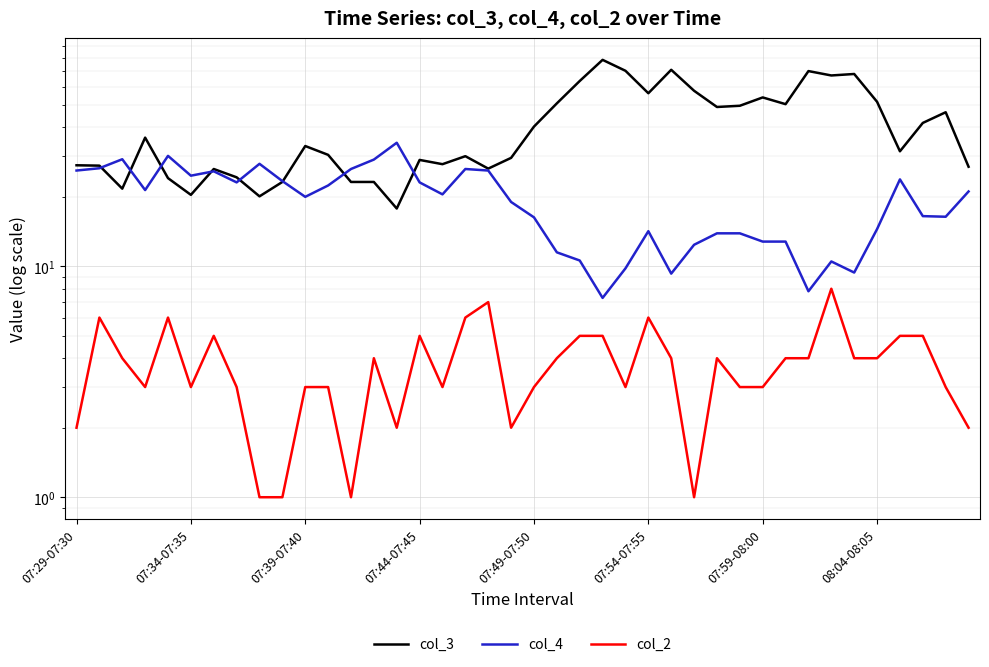

At which label is col_4 closest to 20?

07:39-07:40